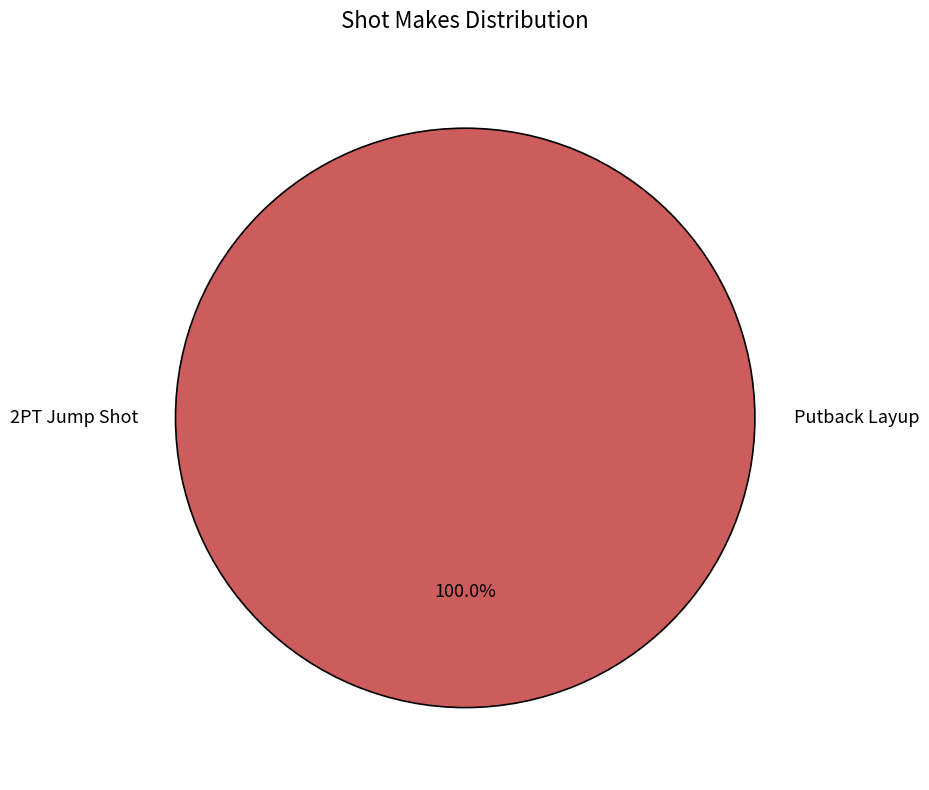

What is the largest slice in the pie chart?

Putback Layup